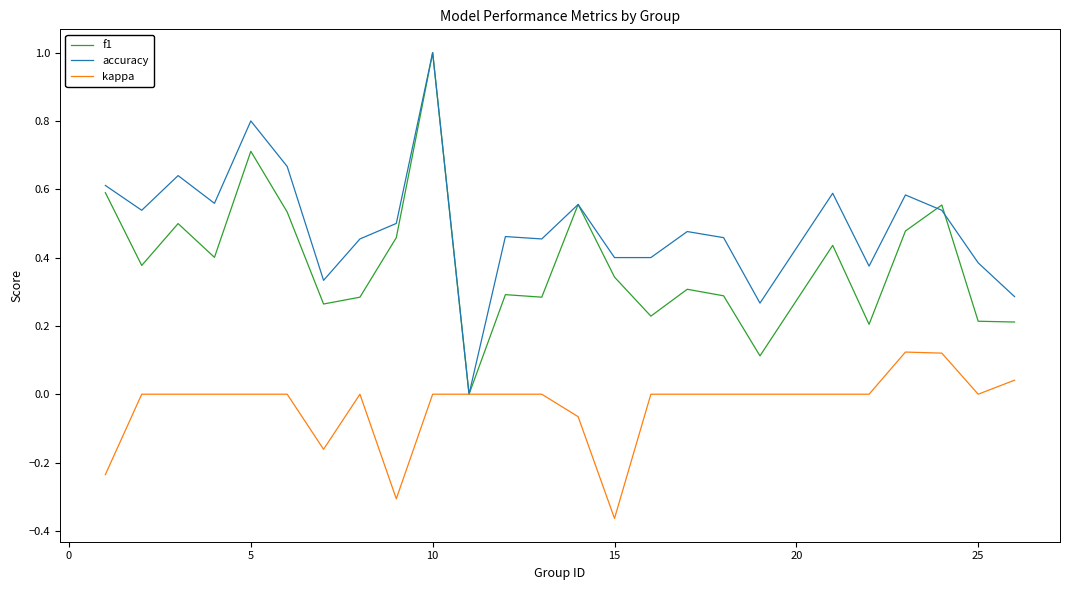

Which series has the largest total across all categories?

accuracy